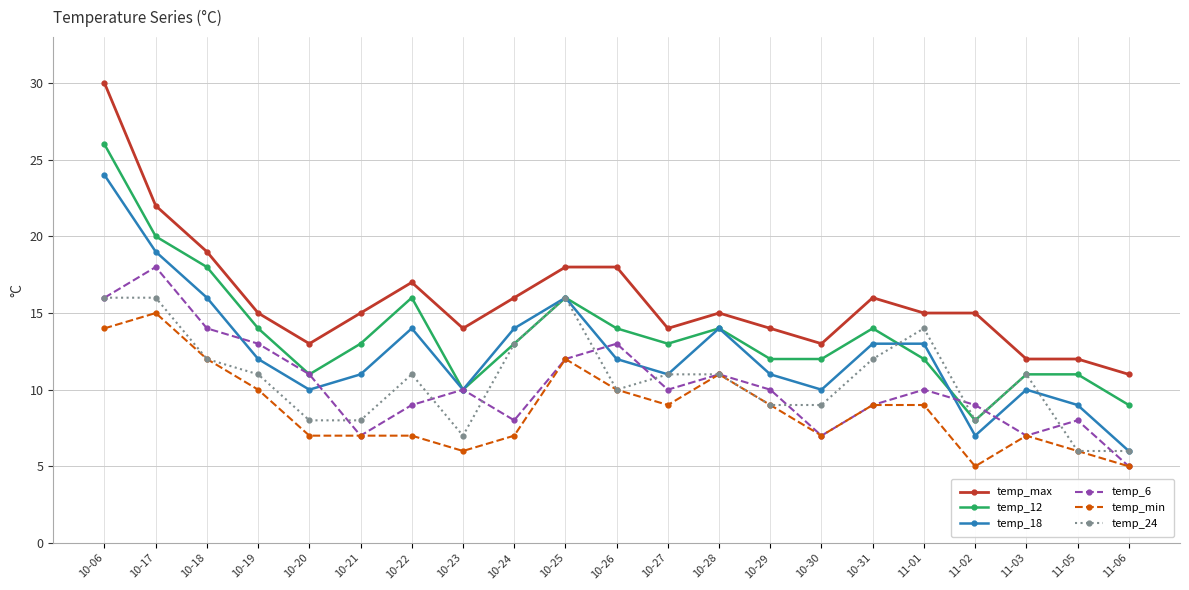

Which series has the largest range (max minus min)?

temp_max